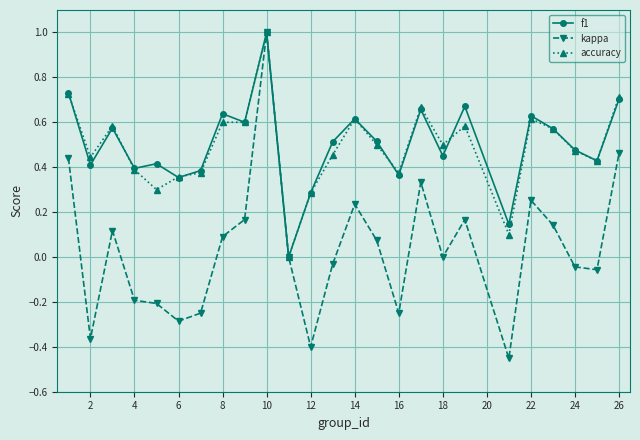

What is the maximum value for accuracy?

1.0